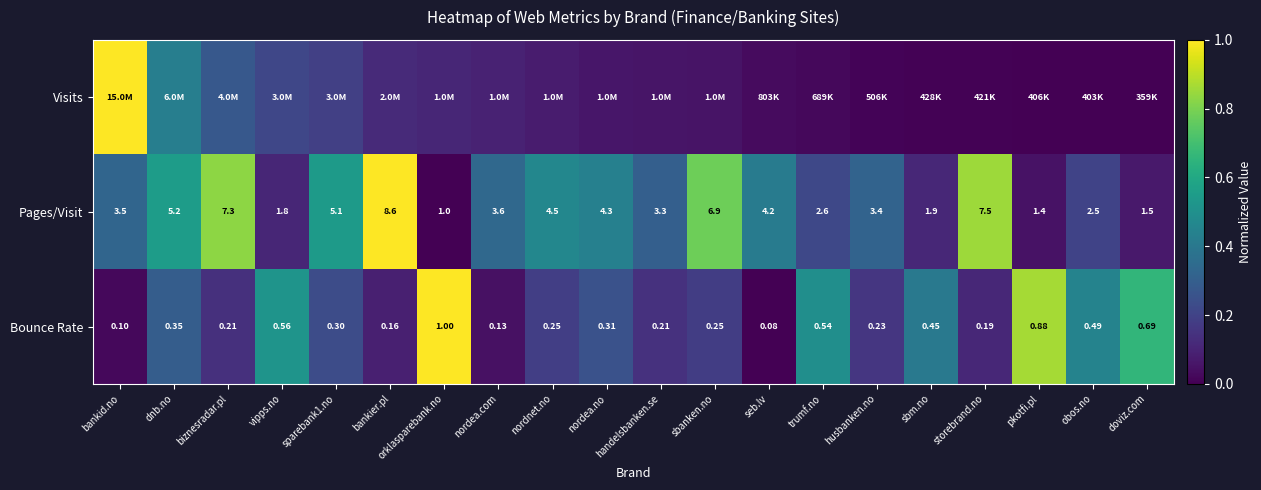

What is the total value across all series at doviz.com?

0.7